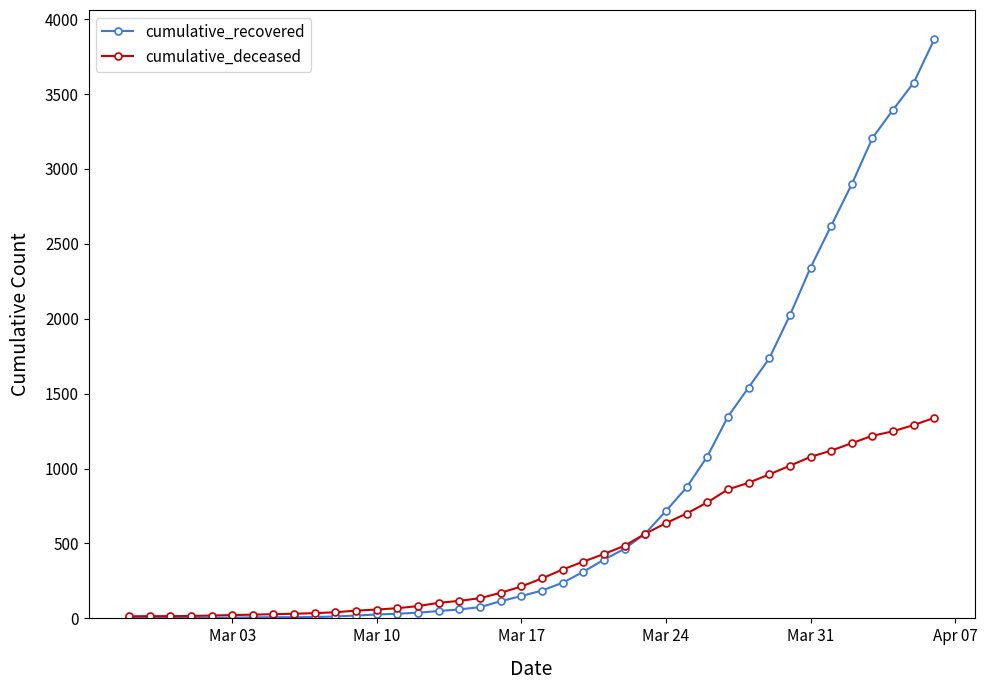

What are all the series names shown in the legend?

cumulative_recovered, cumulative_deceased